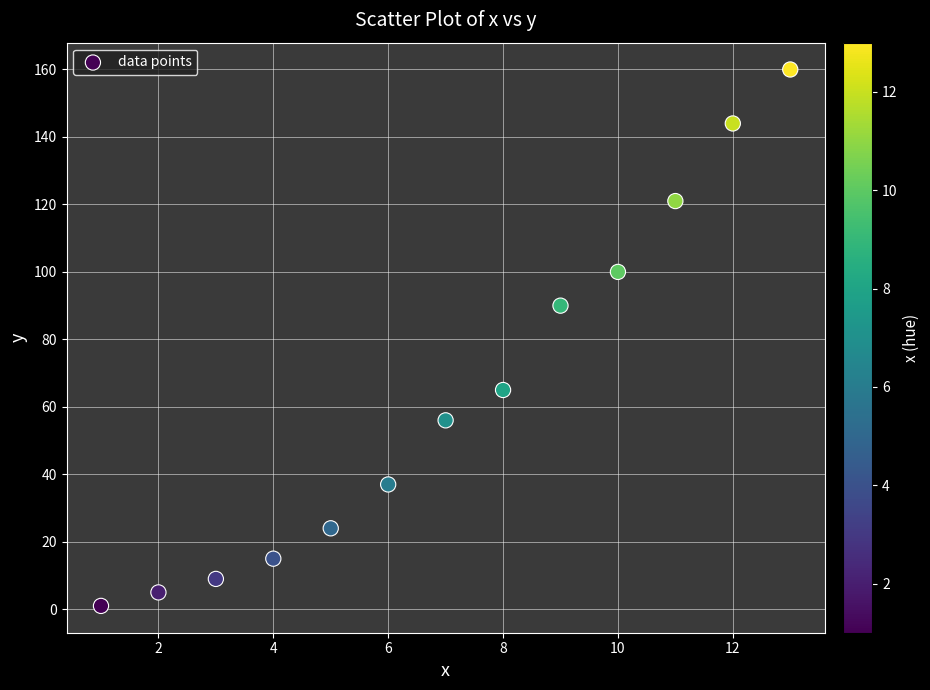

What is the range of Y values (max minus min)?

159